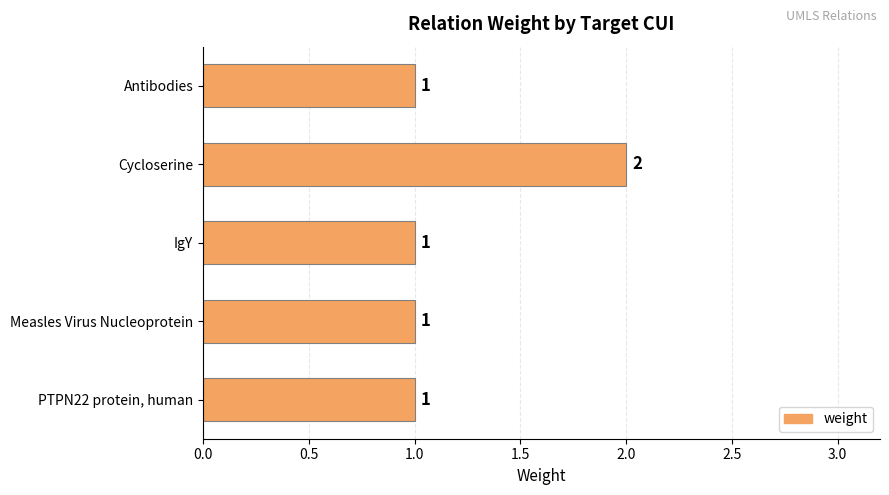

How many values are between 1 and 2?

5